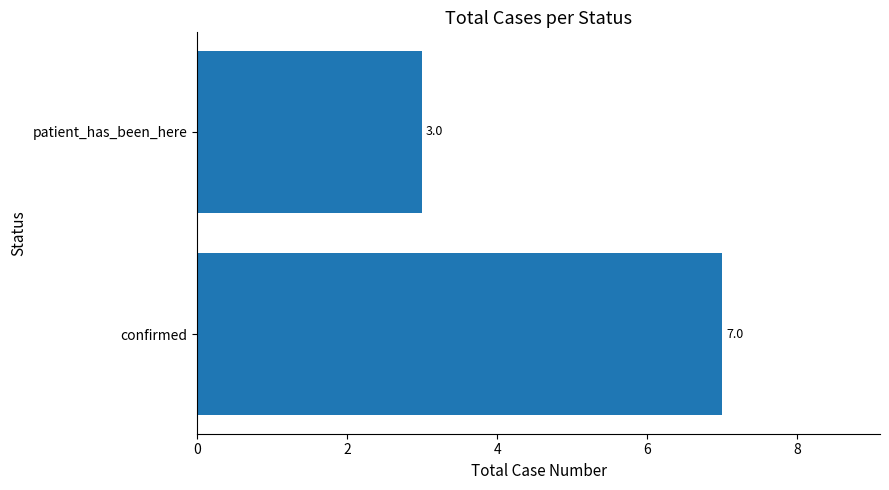

Rank the categories by value from highest to lowest.

confirmed, patient_has_been_here